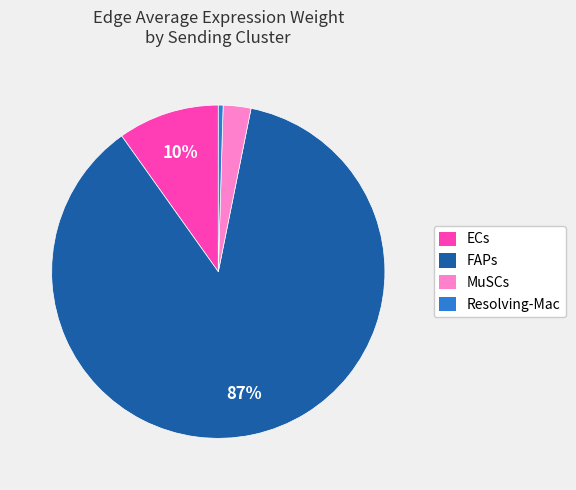

What is the smallest slice in the pie chart?

Resolving-Mac